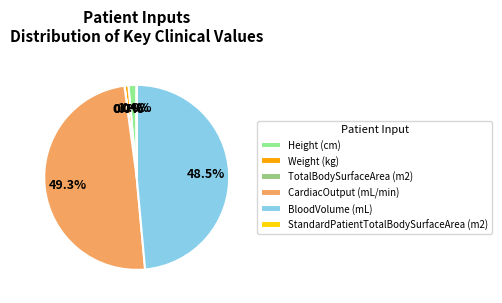

Which slice is the largest?

CardiacOutput (mL/min)